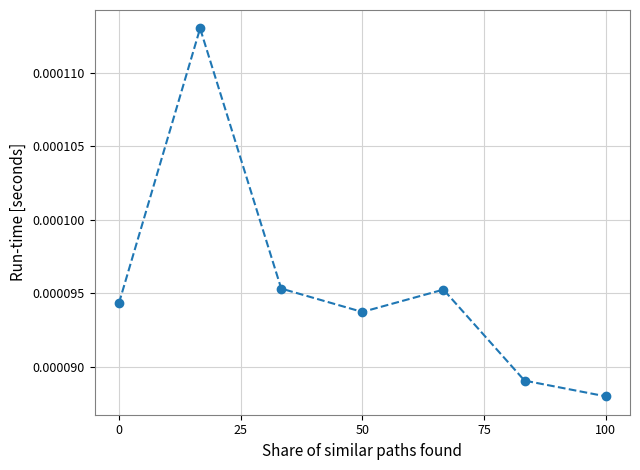

How many values are between 0 and 1?

7